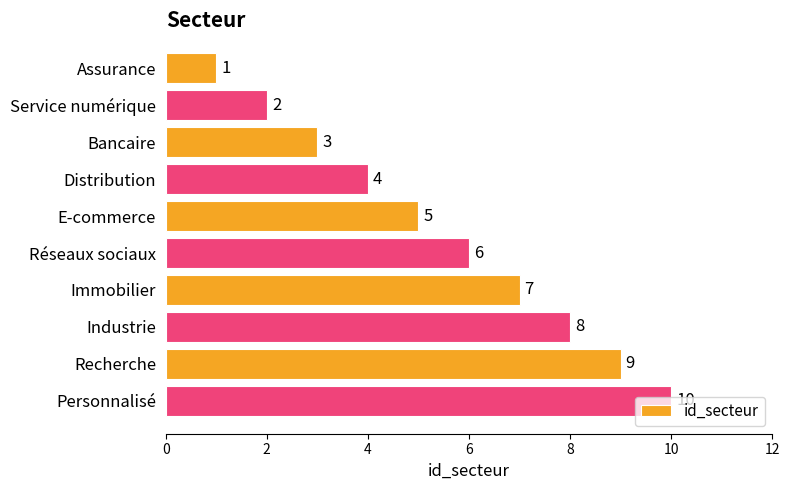

How many data points does each series have?

10